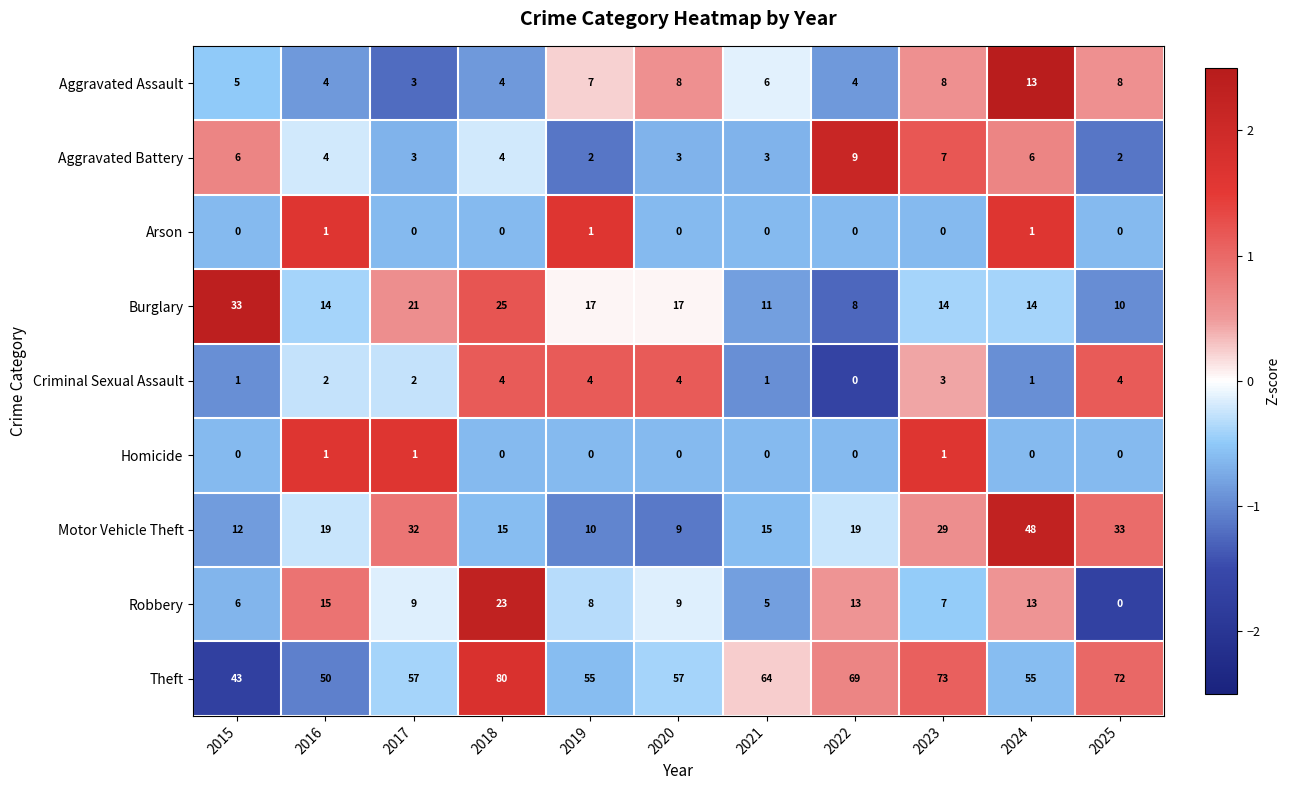

At which category does the chart reach its peak across all series?

2018